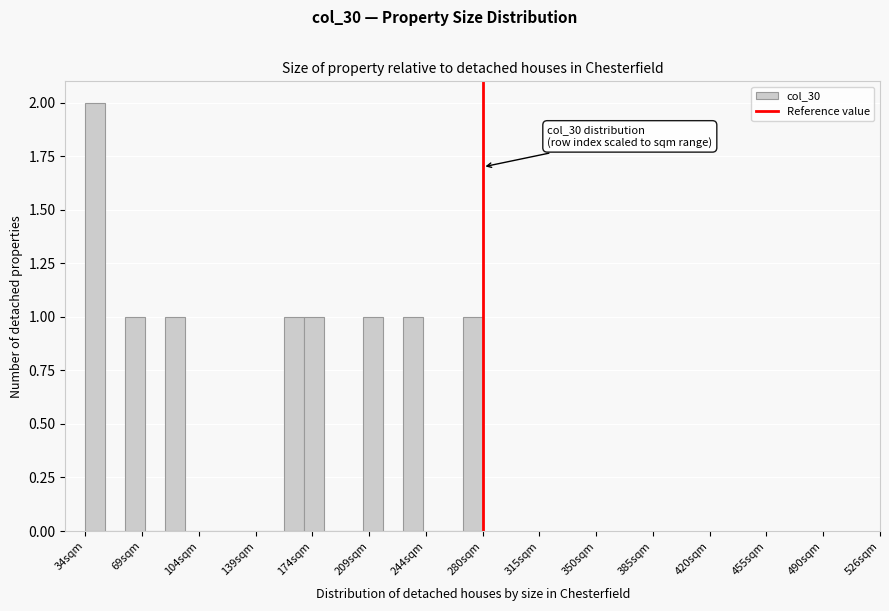

Read against the x-axis, roughly where is the centre of the tallest bar?

40